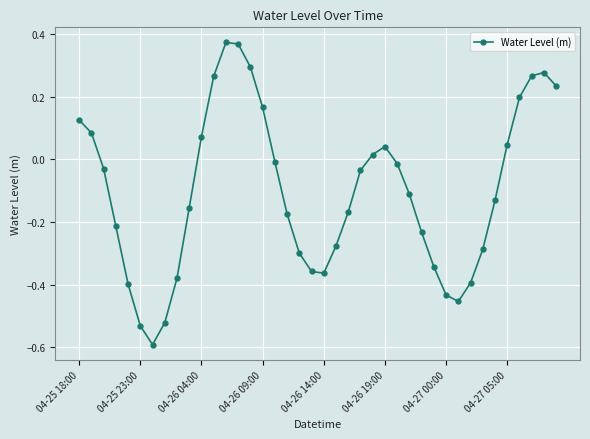

What is the difference between the second highest and second lowest values?

0.9